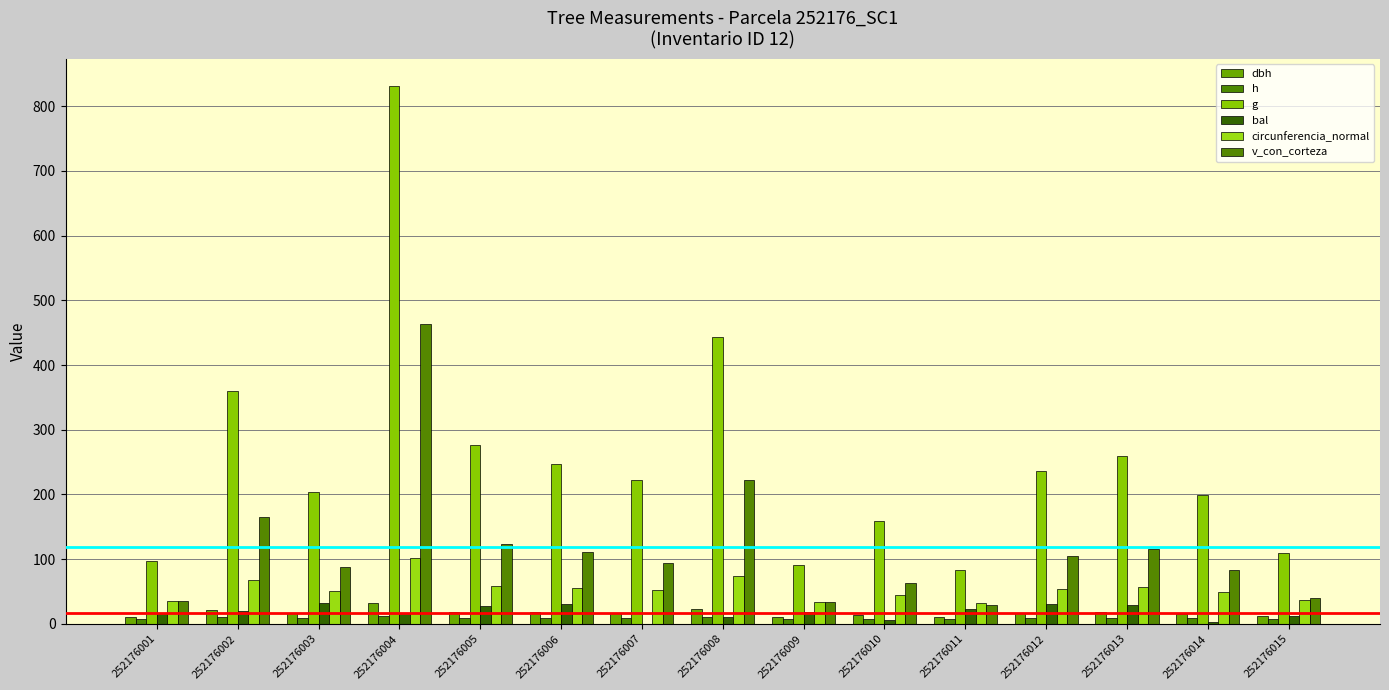

At which category is the sum across all series the highest?

252176004